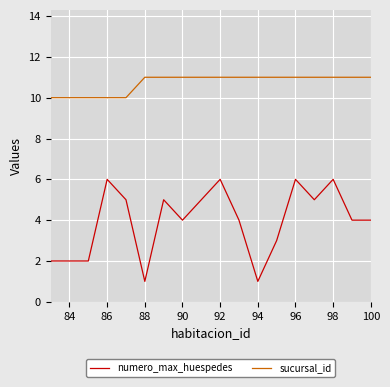

List the series in order of their overall mean, highest first.

sucursal_id, numero_max_huespedes